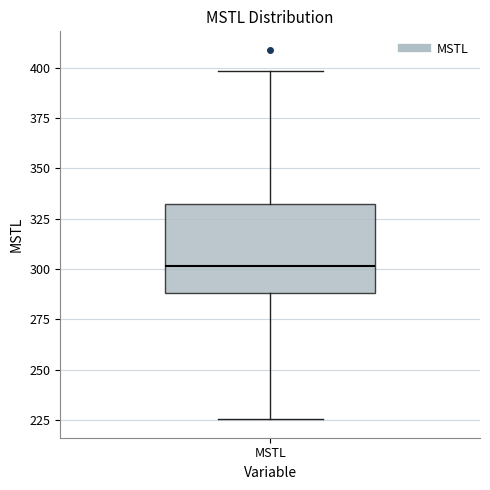

Where is the lower edge of the box for MSTL on the y-axis? The values are not printed on the chart, so give them approximately, as read against the axis.

290